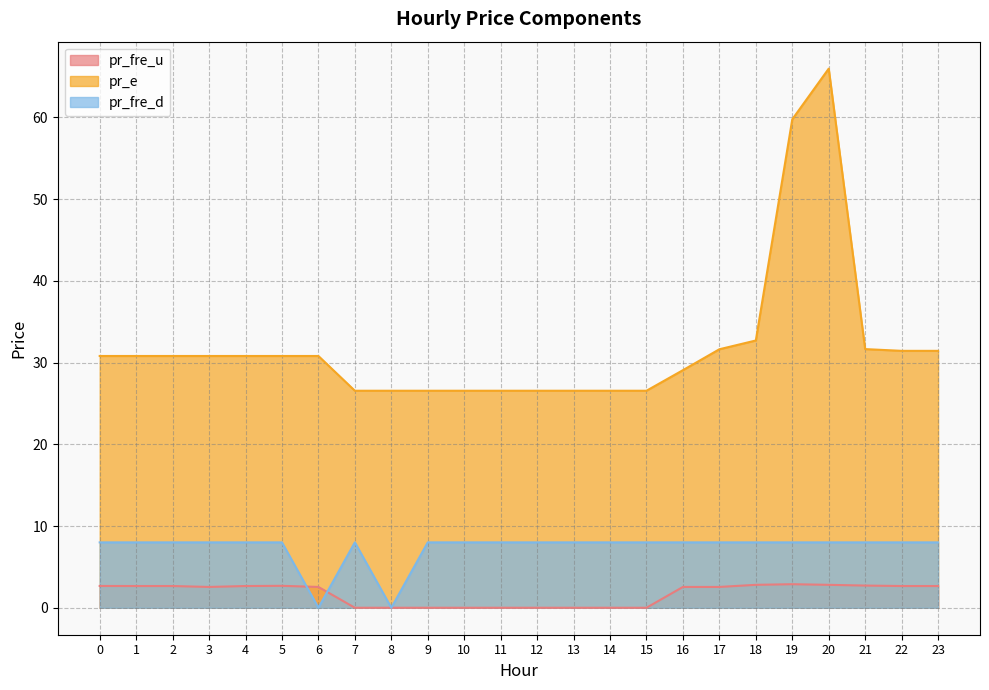

Is the value of pr_e at 7 greater than the value of pr_fre_d at 8?

Yes